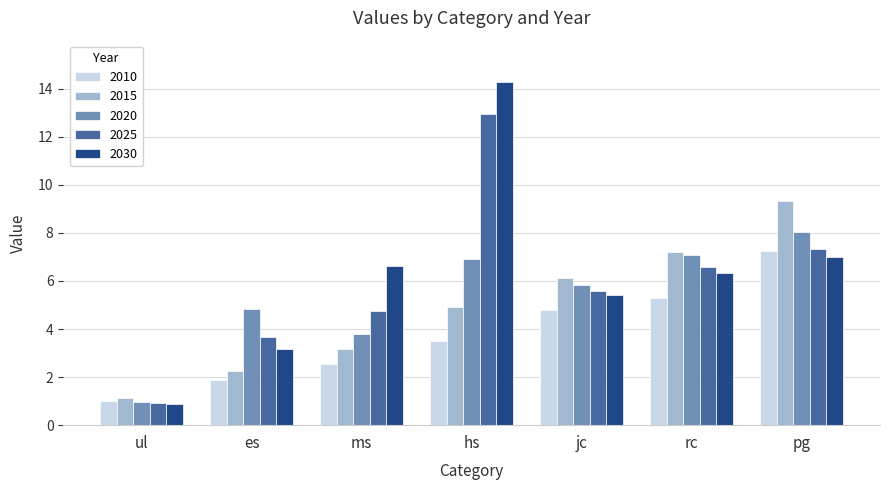

What is the minimum value shown in the chart?

0.9